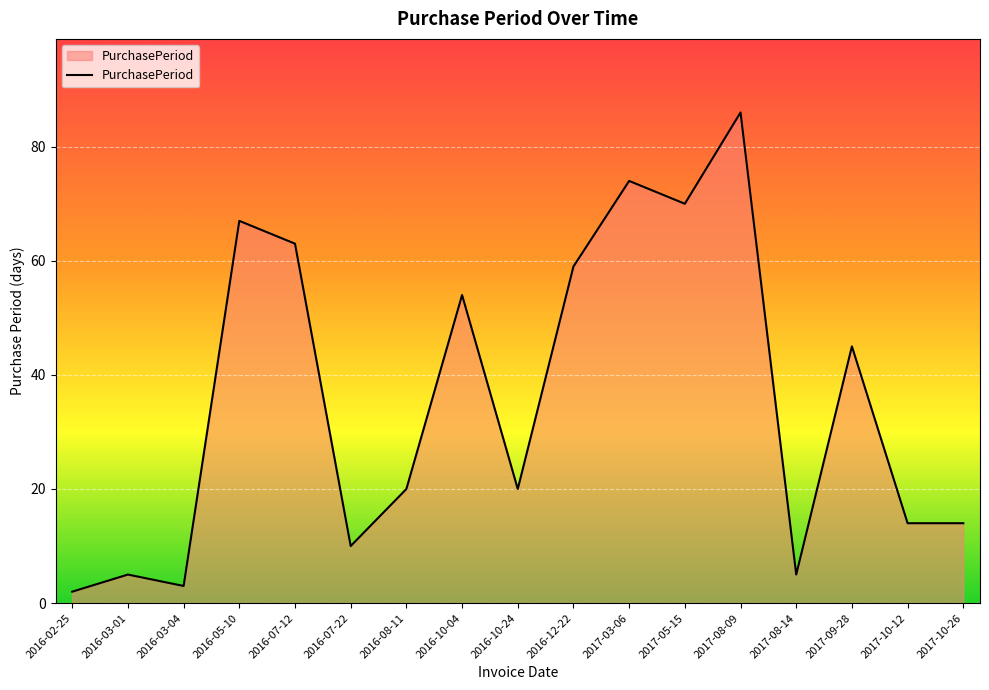

Reading left to right, transcribe all the data shown in this chart.

2	5	3	67	63	10	20	54	20	59	74	70	86	5	45	14	14